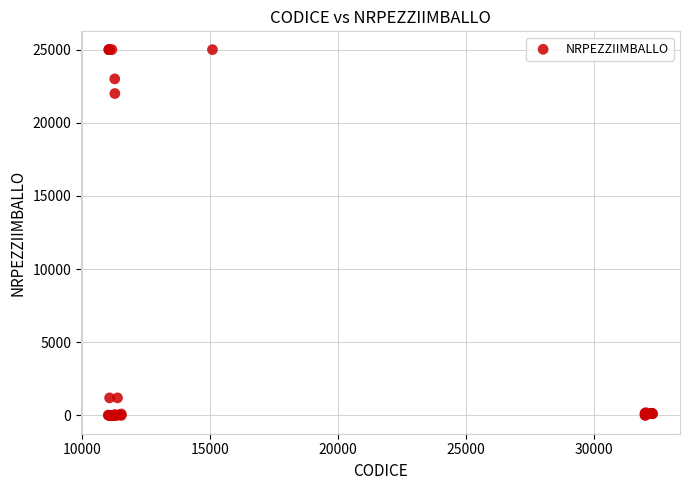

What Y value in the scatter plot is closest to 12500?

22000